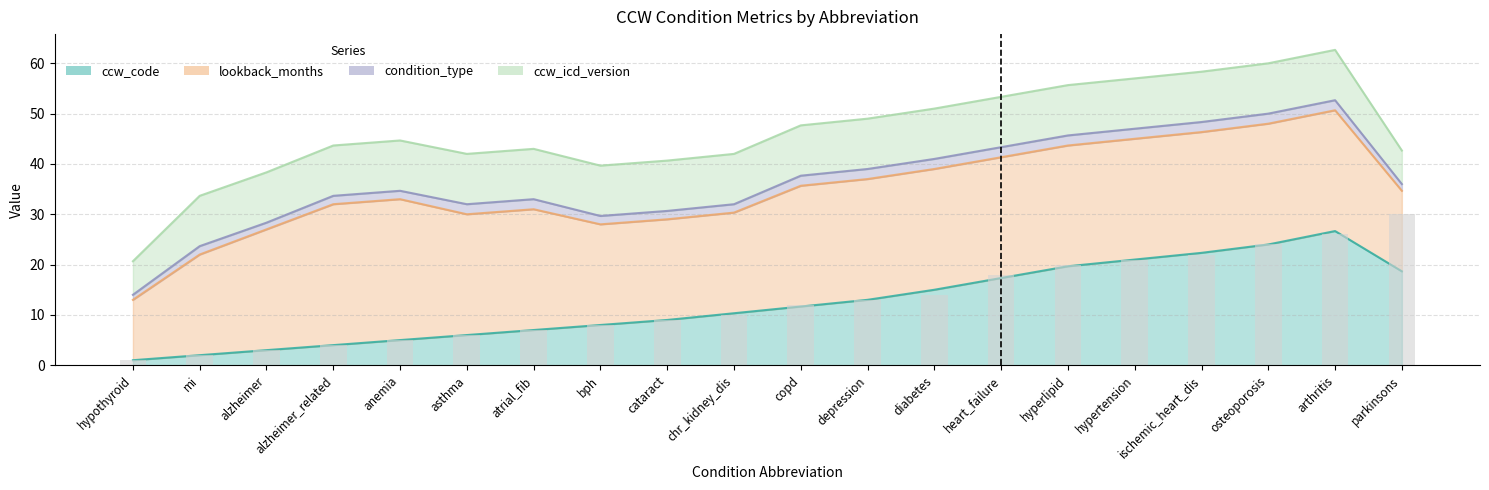

Is it true that the value at asthma is 8?

False